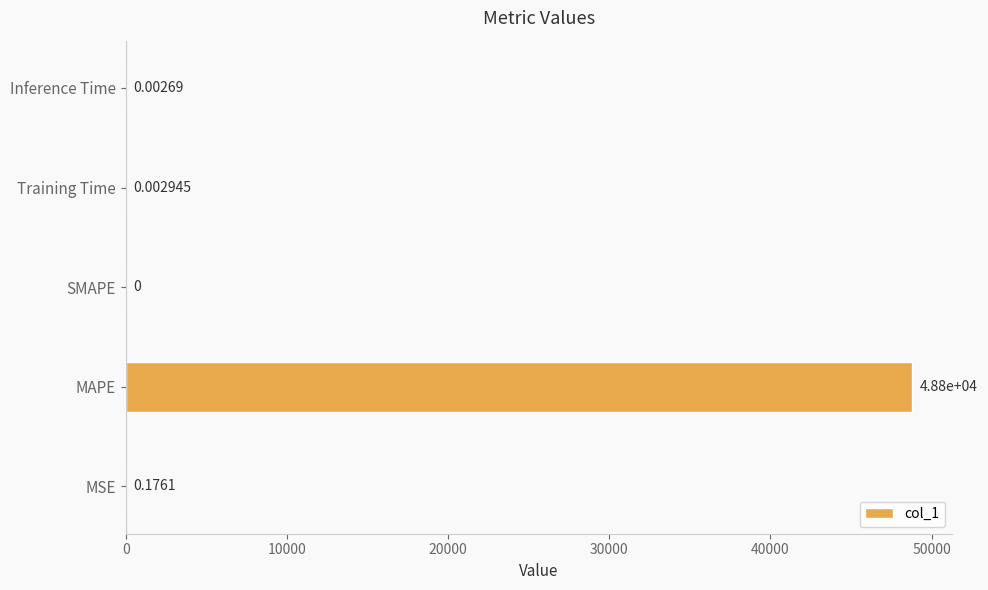

At which category does the chart reach its peak across all series?

MAPE